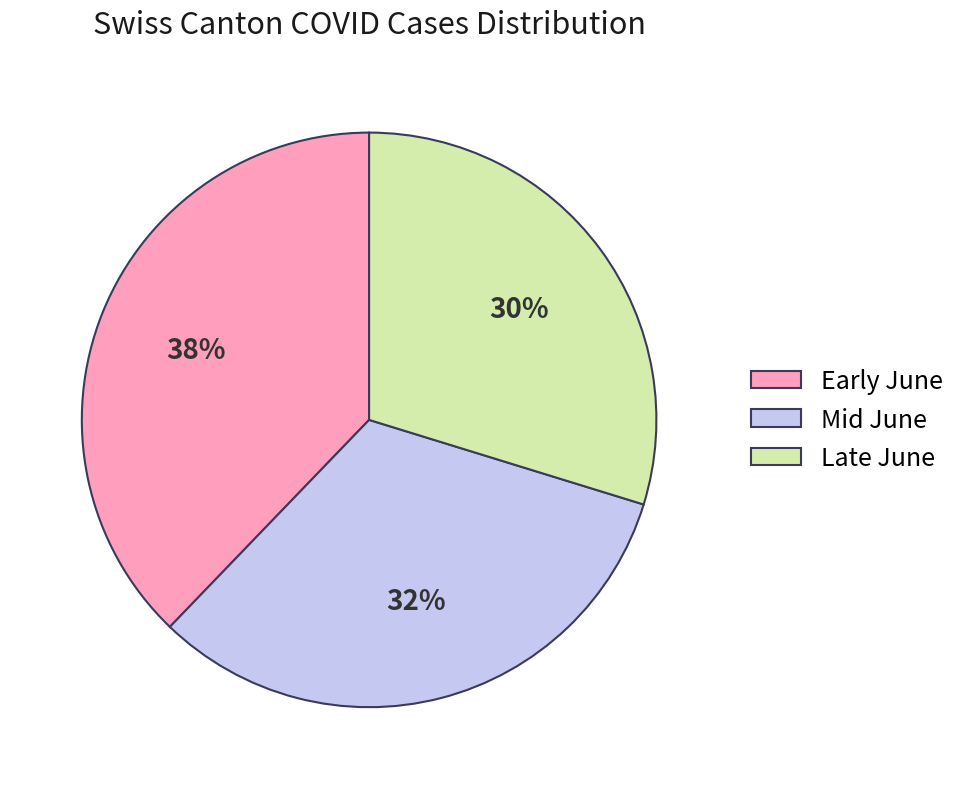

Which category has the biggest portion of the pie?

Early June